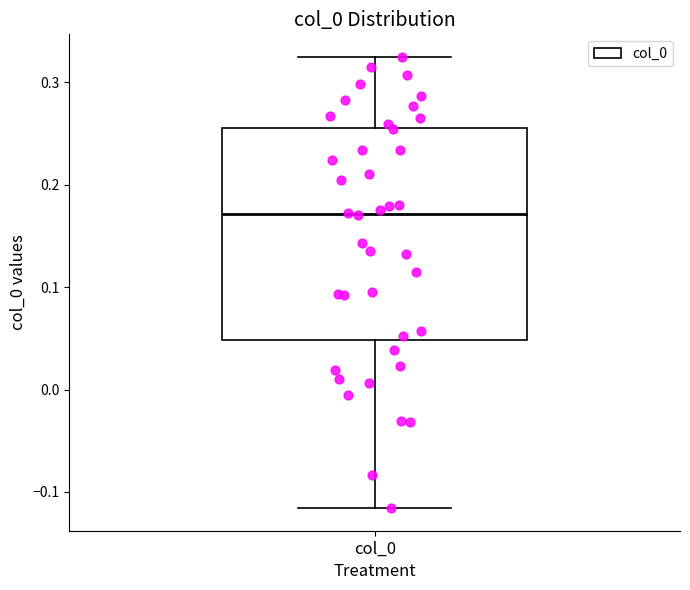

Transcribe this box plot: give where the median line is, the range the box spans, and where the two whiskers end, as read against the y-axis. The values are not printed on the chart, so give them approximately, as read against the axis.

median 0.17, box 0.05 to 0.26, whiskers -0.12 to 0.32